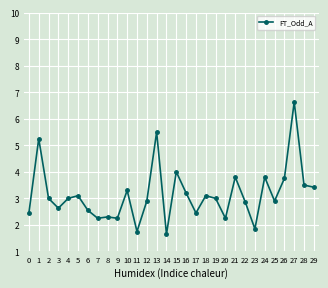

How many lines are shown in the chart?

1